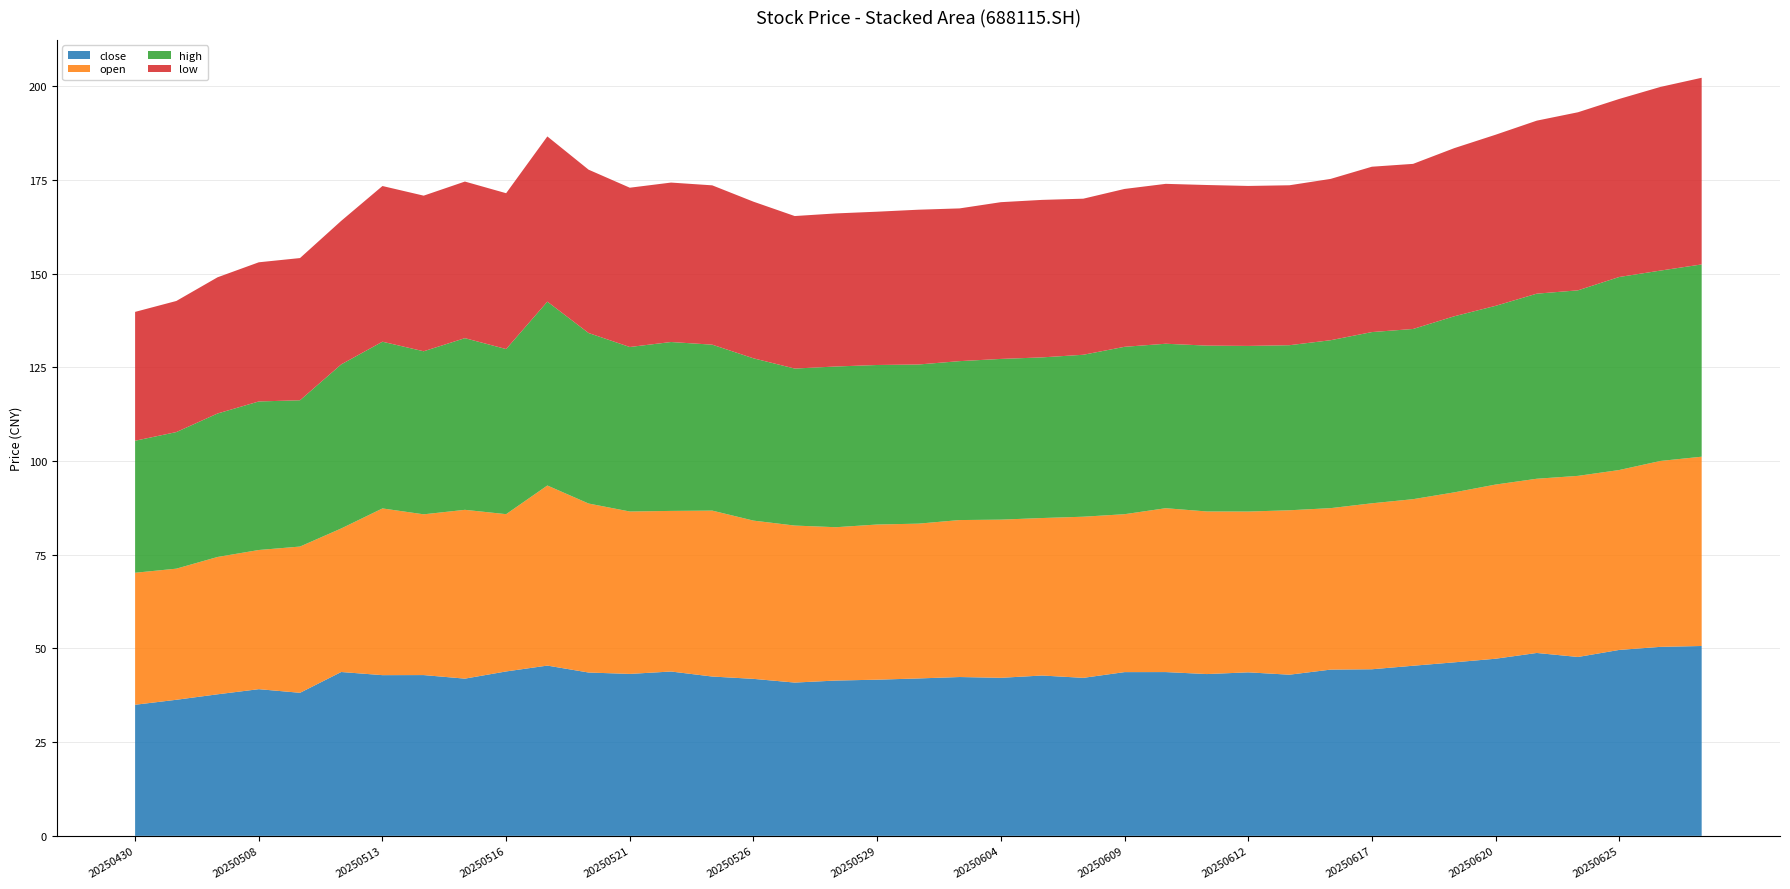

Reading right to left, list all the values displayed in this chart.

close: 50.7	50.4	49.6	47.7	48.8	47.3	46.3	45.4	44.5	44.4	43.0	43.6	43.2	43.7	43.7	42.2	42.8	42.2	42.4	42.0	41.7	41.4	40.9	41.9	42.5	43.9	43.2	43.6	45.4	43.9	42.0	42.9	42.9	43.7	38.2	39.1	37.8	36.3	35.0
open: 50.5	49.6	48.0	48.3	46.5	46.5	45.4	44.4	44.3	43.1	43.9	42.9	43.4	43.7	42.1	43.0	42.0	42.2	41.9	41.3	41.4	40.9	41.9	42.2	44.3	42.9	43.3	45.1	48.0	42.0	45.0	42.9	44.5	38.3	39.0	37.1	36.6	35.0	35.2
high: 51.3	50.8	51.5	49.5	49.4	47.7	47.0	45.4	45.7	44.8	44.0	44.2	44.2	43.9	44.7	43.2	42.9	42.9	42.4	42.5	42.6	42.9	41.9	43.3	44.3	45.1	43.9	45.5	49.0	44.0	45.8	43.5	44.5	43.8	39.0	39.6	38.3	36.4	35.2
low: 49.8	49.0	47.5	47.5	46.2	45.6	44.9	44.0	44.1	43.0	42.7	42.7	42.9	42.7	42.1	41.6	42.0	41.8	40.8	41.3	40.9	40.8	40.7	41.8	42.5	42.5	42.5	43.6	44.1	41.6	41.8	41.5	41.5	38.3	37.9	37.1	36.3	35.0	34.4